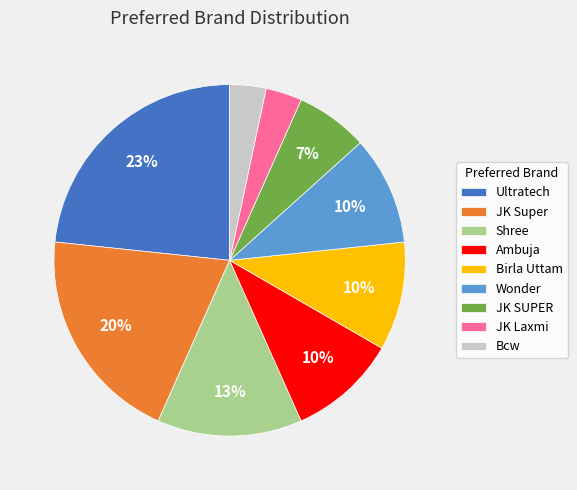

Is it true that JK SUPER is 7% of the pie?

True